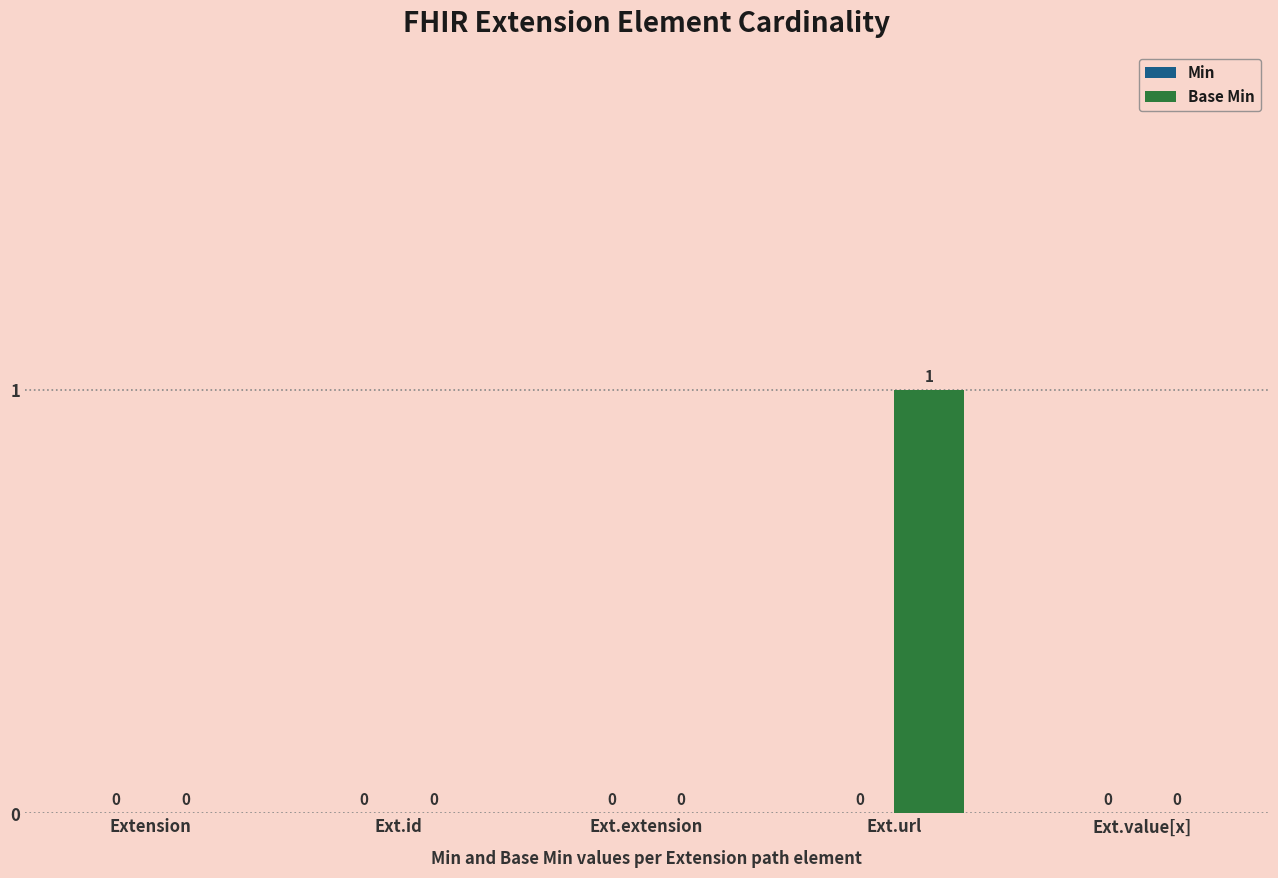

True or false: the data shows 0 at Extension.

True